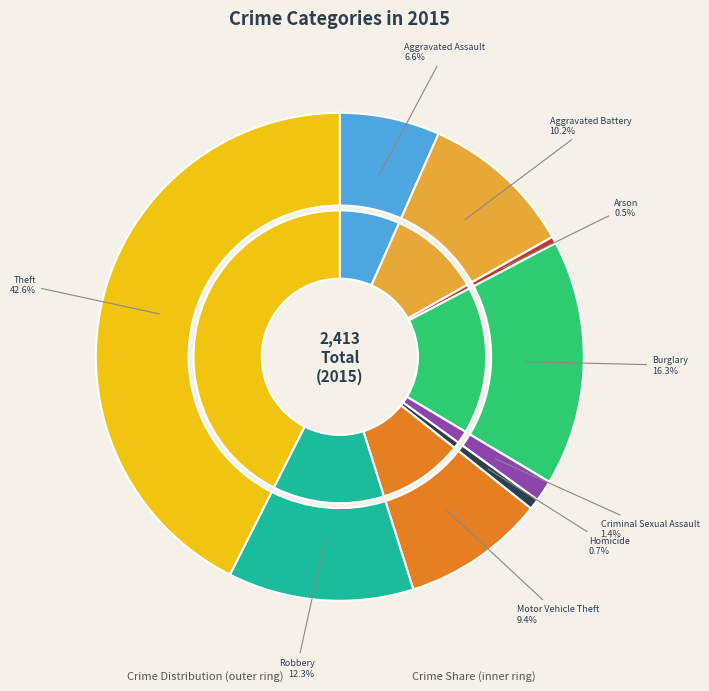

What is the ratio of the value at Theft to the value at Aggravated Assault?

6.4